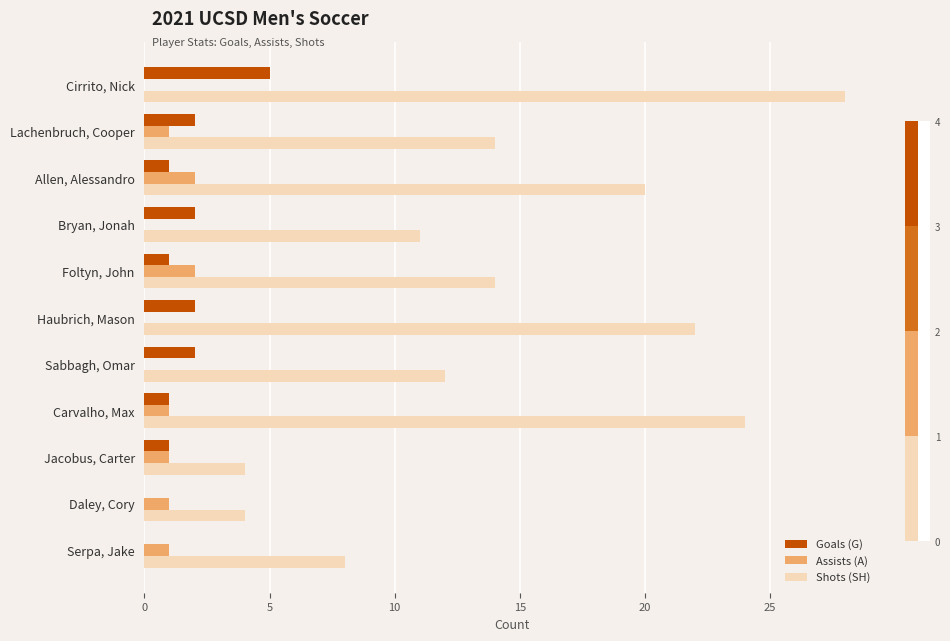

Which series changed the most between Carvalho, Max and Serpa, Jake?

Shots (SH)